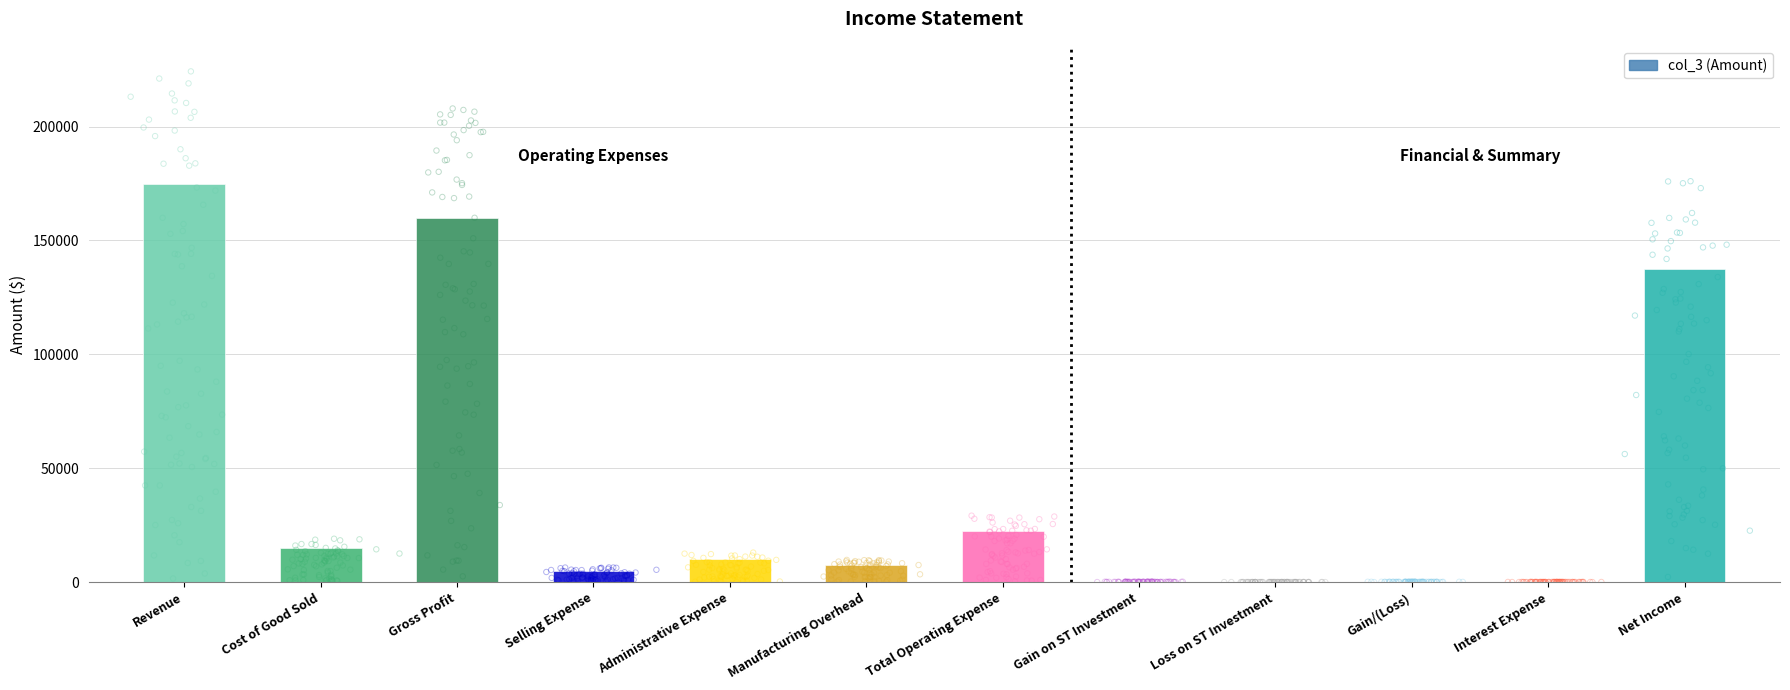

What is the change in value from Revenue to Interest Expense?

-174942.0